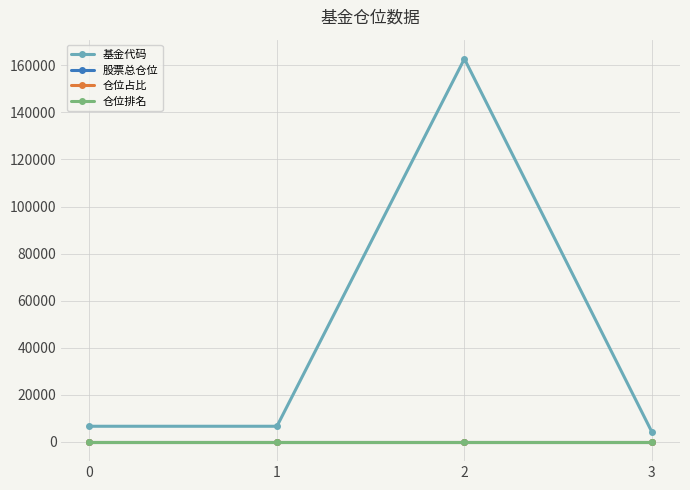

Is the value of 基金代码 at 1 greater than the value of 仓位占比 at 2?

Yes